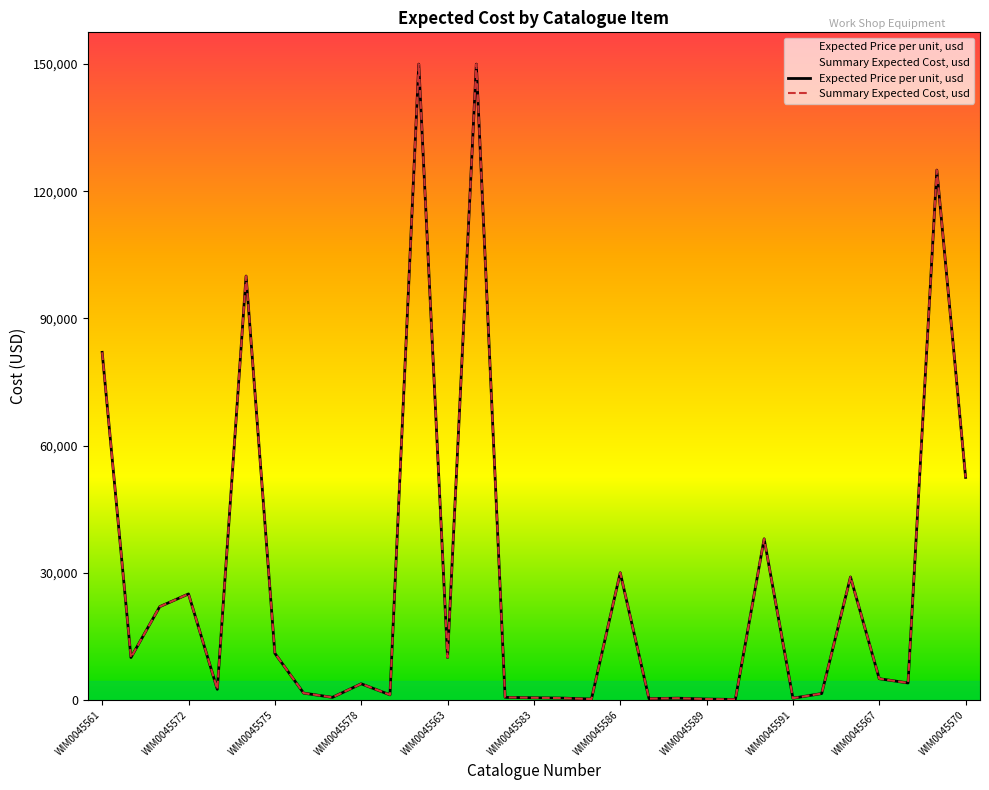

What position from the right is WIM0045590?

9